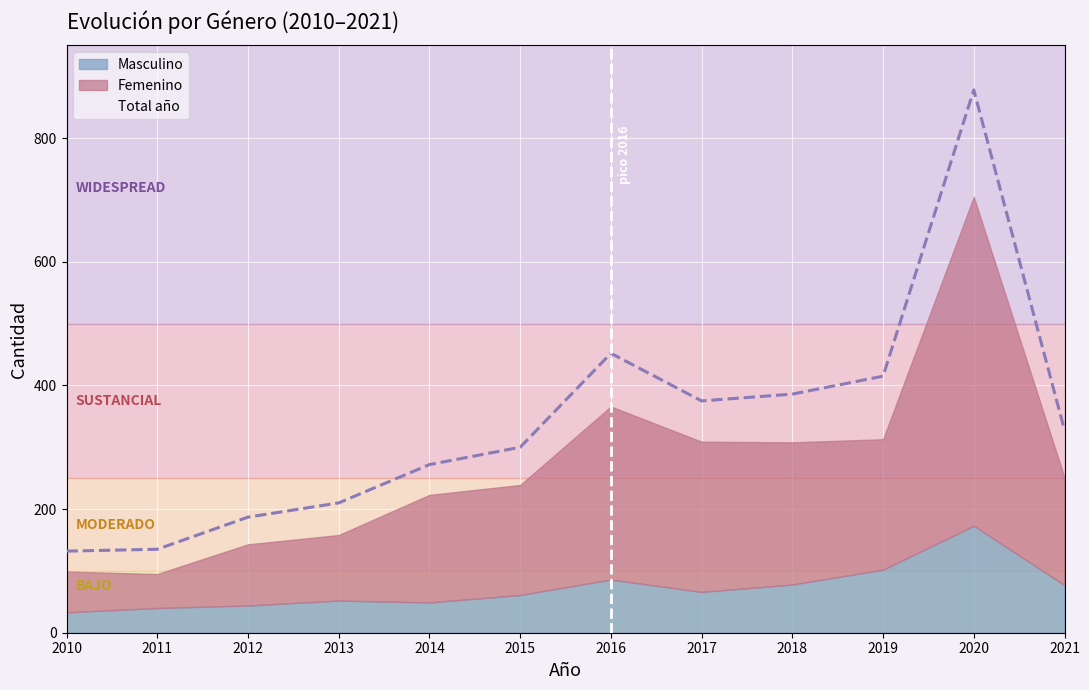

What is the value of the Total año point at the 3rd from the left?

187